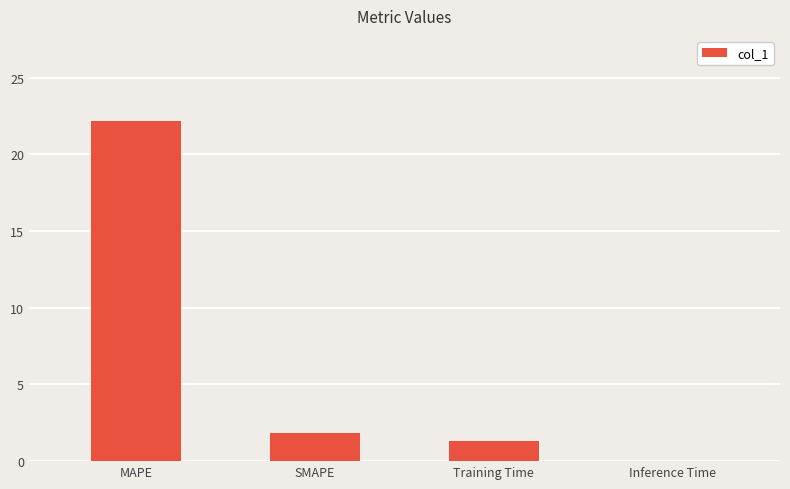

At which label does the data first exceed 1?

MAPE